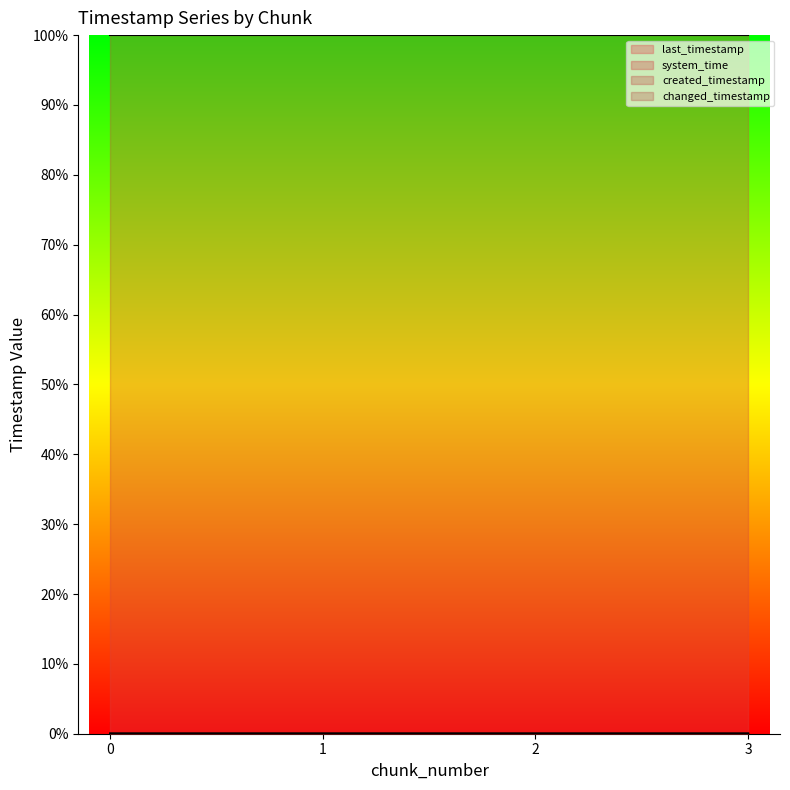

Is it true that changed_timestamp equals 0.0 at 1?

False